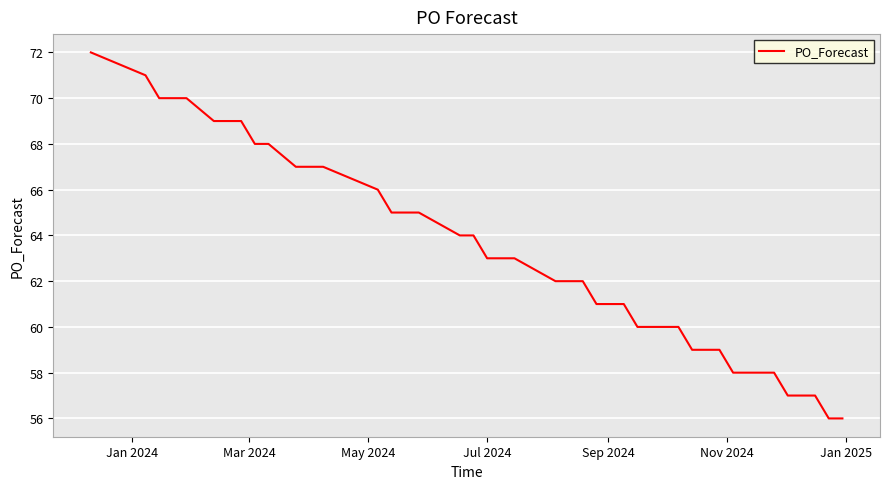

Does the chart have visible grid lines?

Yes